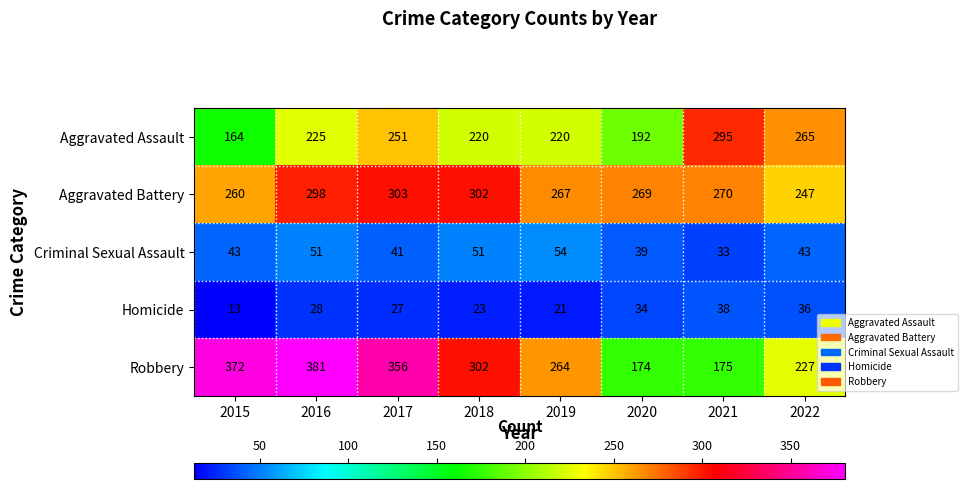

At which label does Aggravated Battery first exceed 270?

2016